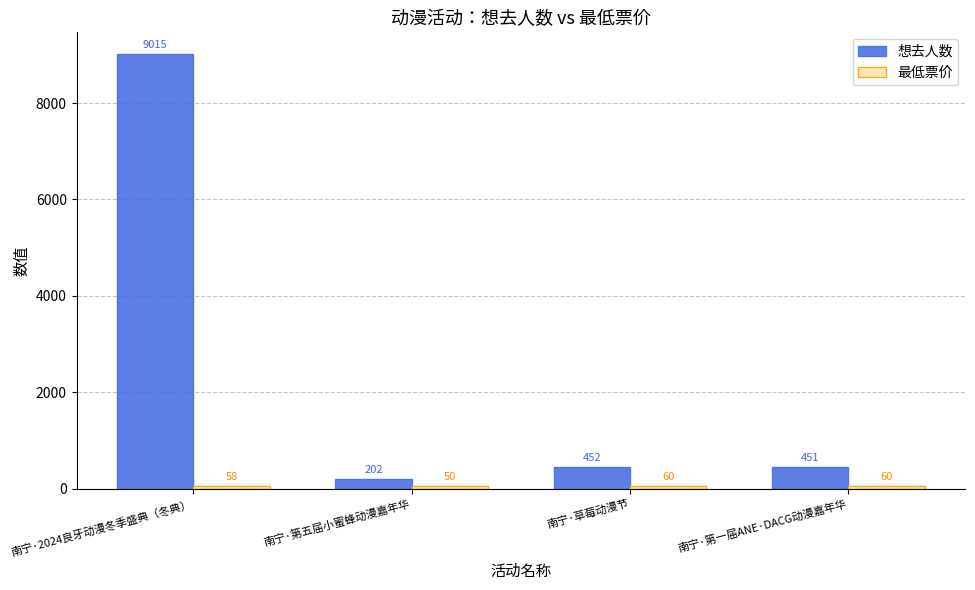

True or false: 想去人数 has a value of 134 at 南宁·草莓动漫节.

False